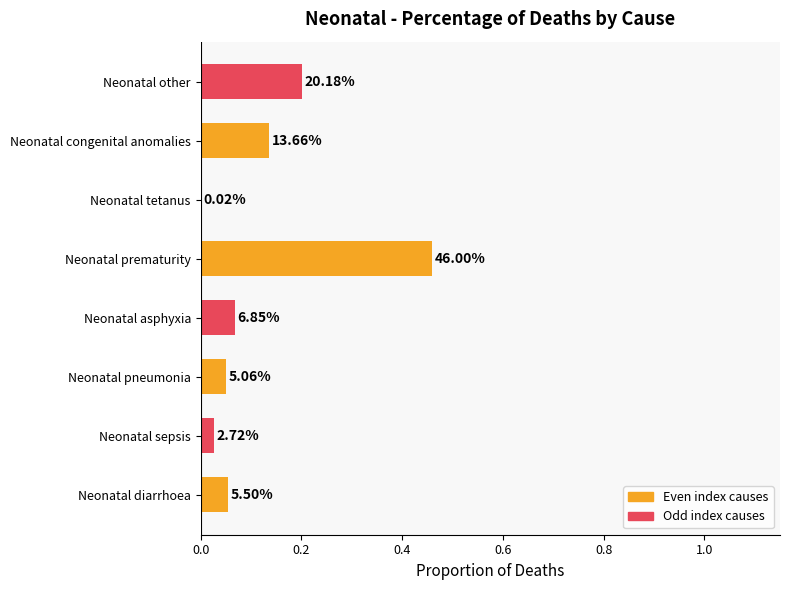

How many bars are there in total?

8